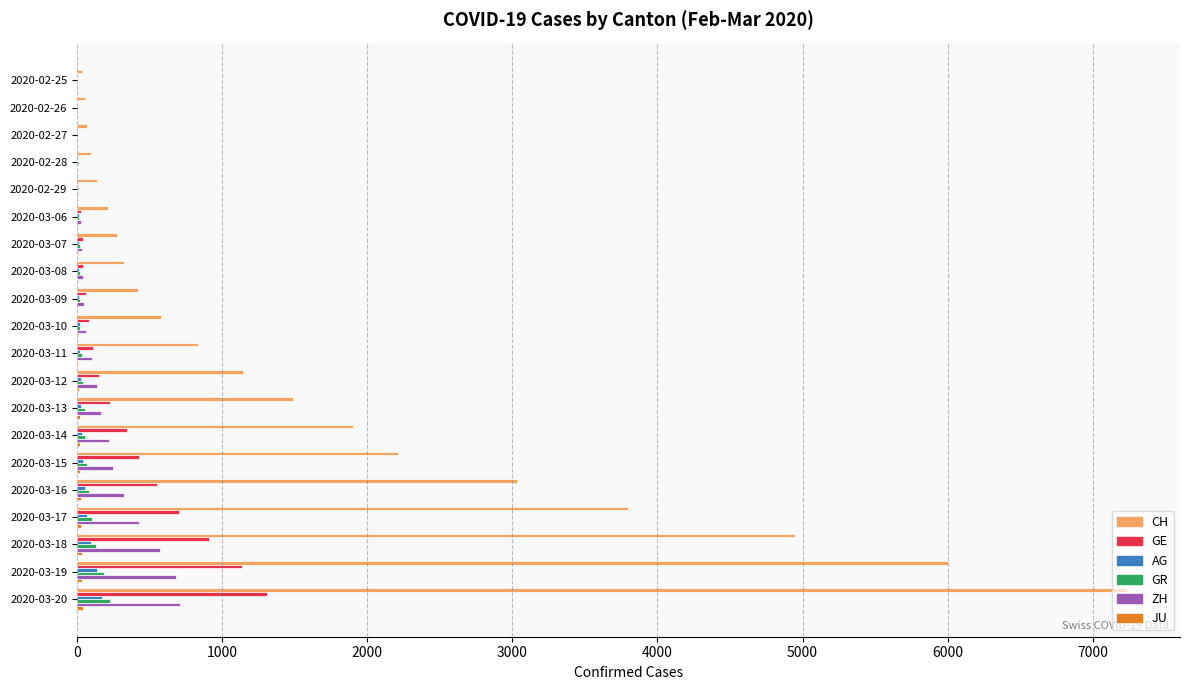

At which label does CH reach its peak?

2020-03-20